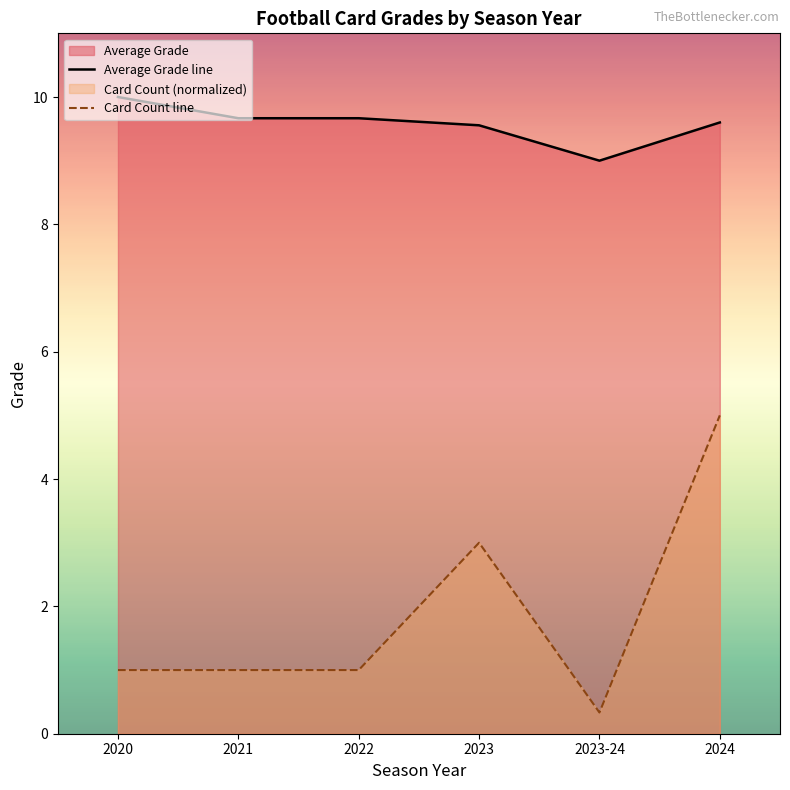

True or false: Card Count line has more than 0 interior local peaks.

True